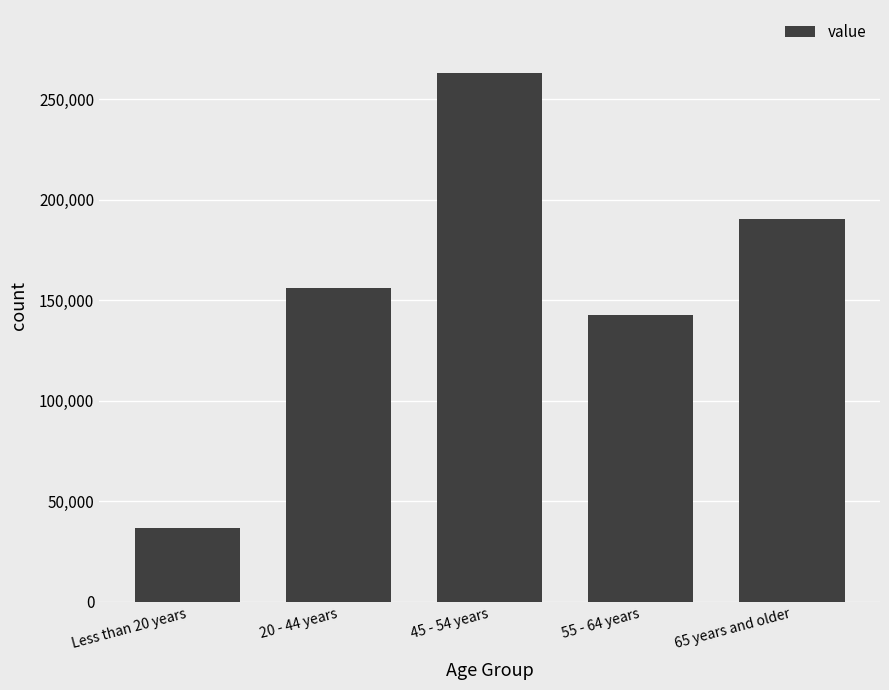

How many bars are there in total?

5